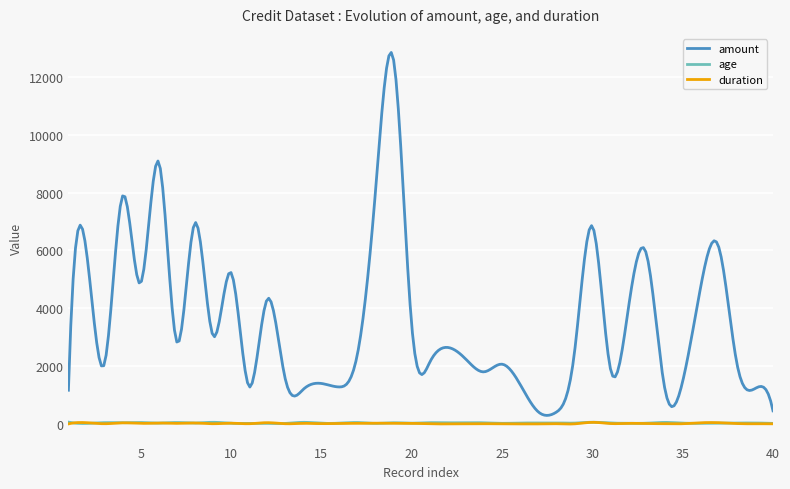

What is the maximum value shown in the chart?

12838.5